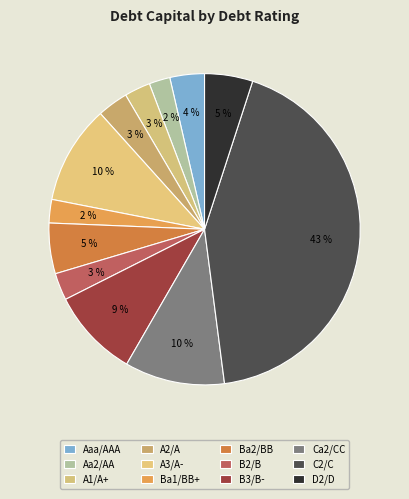

How many slices are in this pie chart?

12